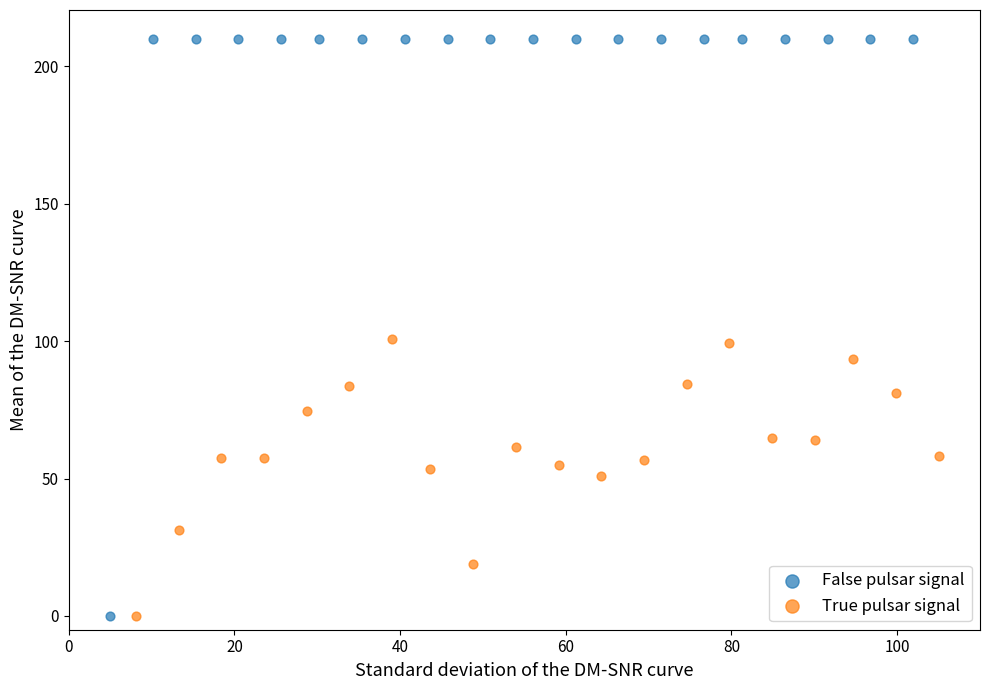

Which series has the largest Y range (max minus min)?

False pulsar signal